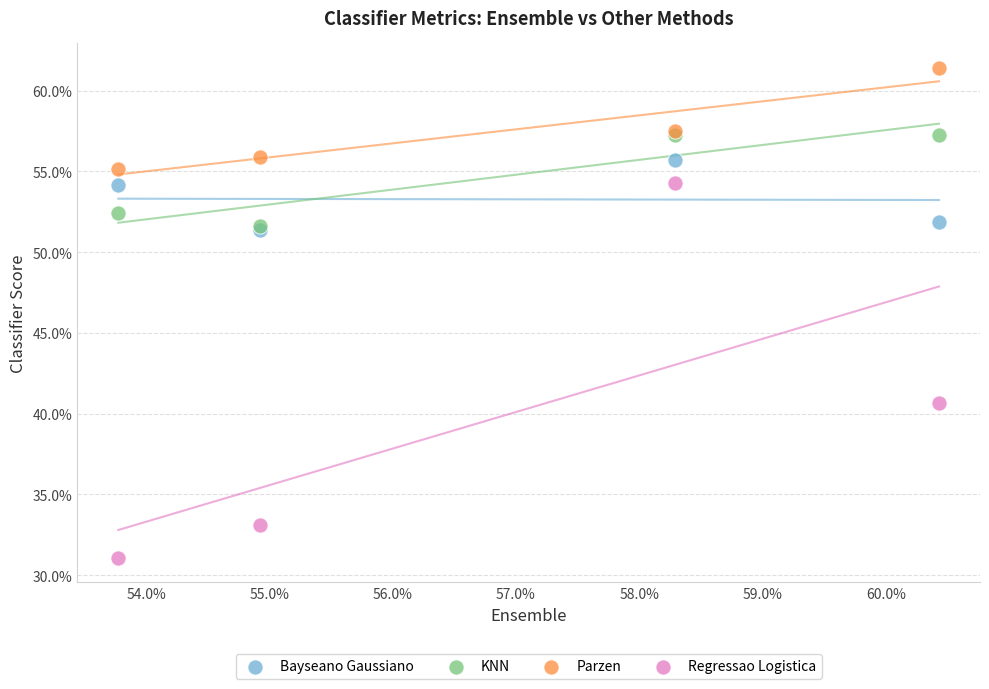

Which series contains the lowest Y value?

Regressao Logistica